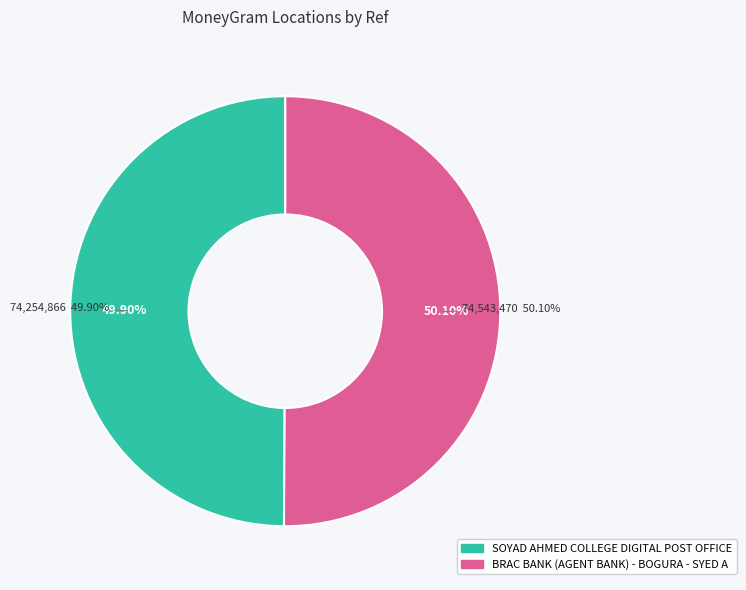

What is the total percentage of SOYAD AHMED COLLEGE DIGITAL POST OFFICE and BRAC BANK (AGENT BANK) - BOGURA - SYED A?

100.0%